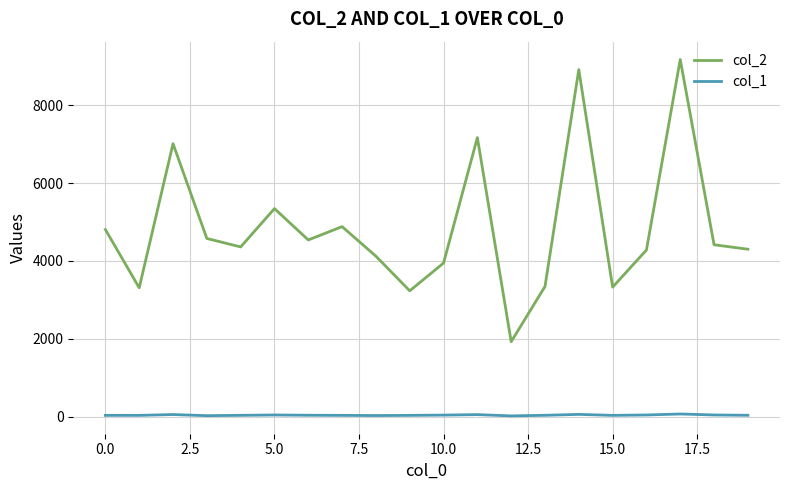

List the series in order of their peak value, lowest first.

col_1, col_2